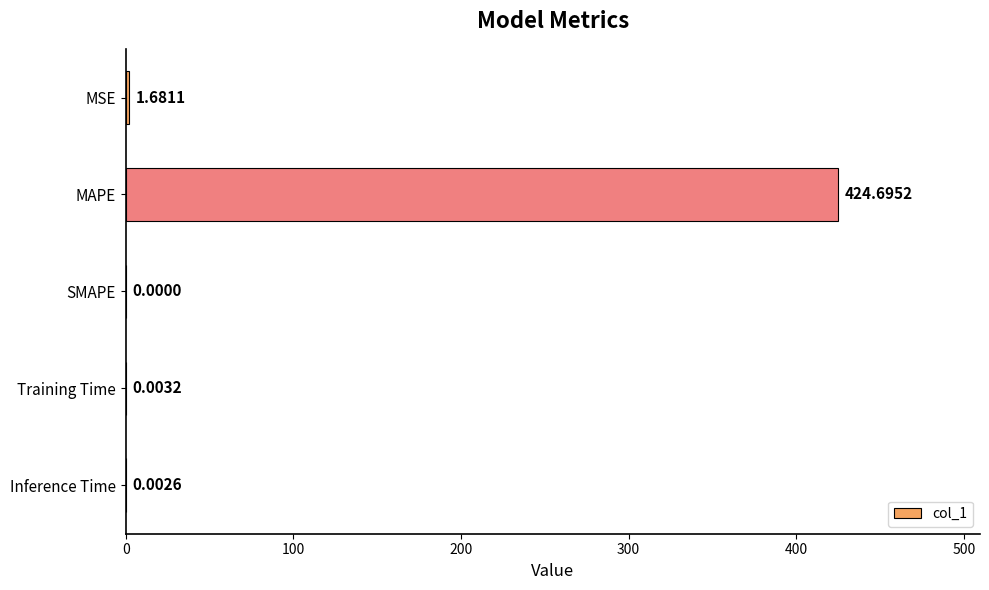

What is the sum of the values at MAPE and SMAPE?

424.7